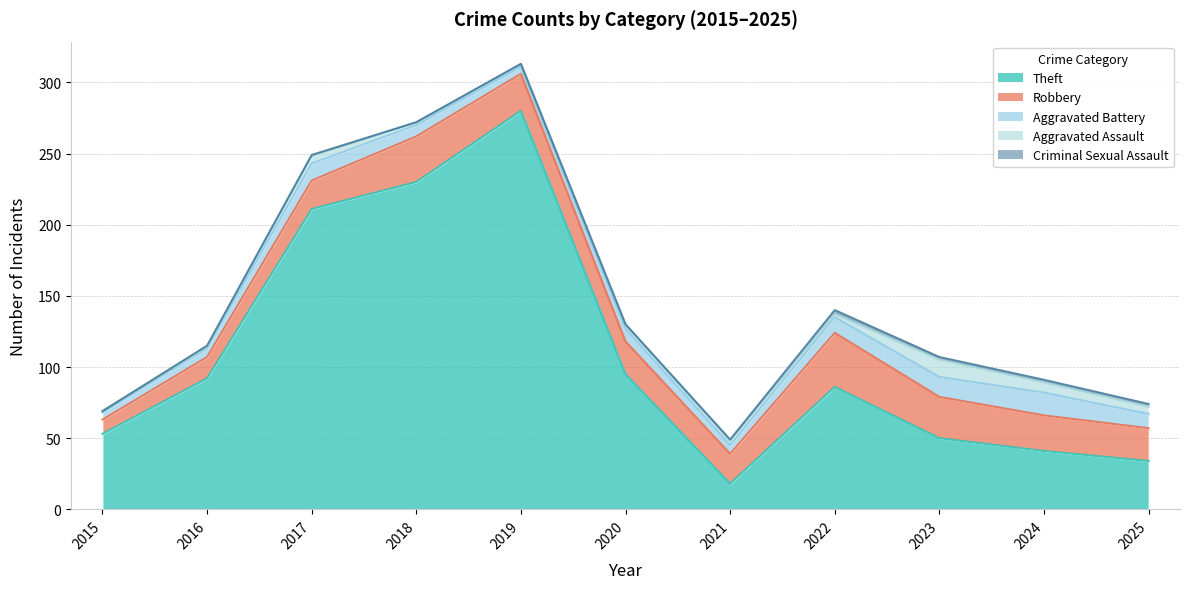

Where is the first local maximum for Aggravated Battery?

2017